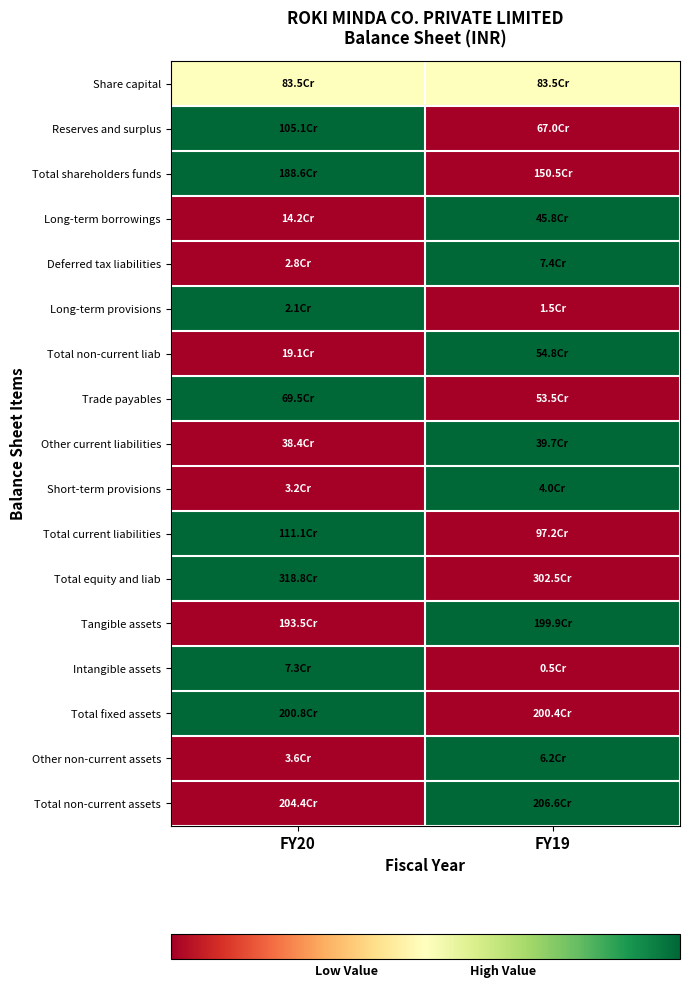

How many distinct data groups are displayed?

17